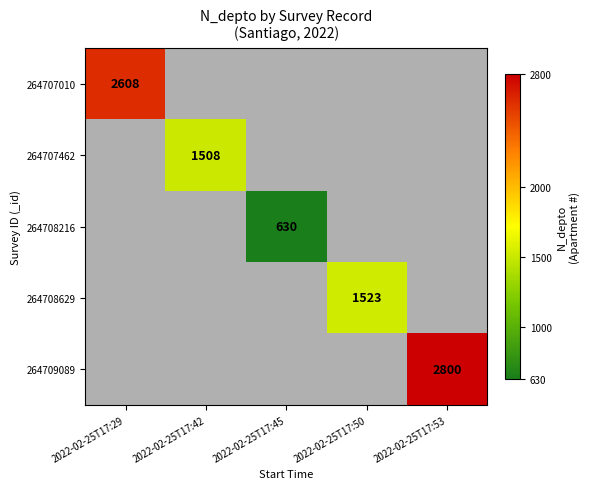

Is it true that 264709089 equals 2800 at 2022-02-25T17:53?

True